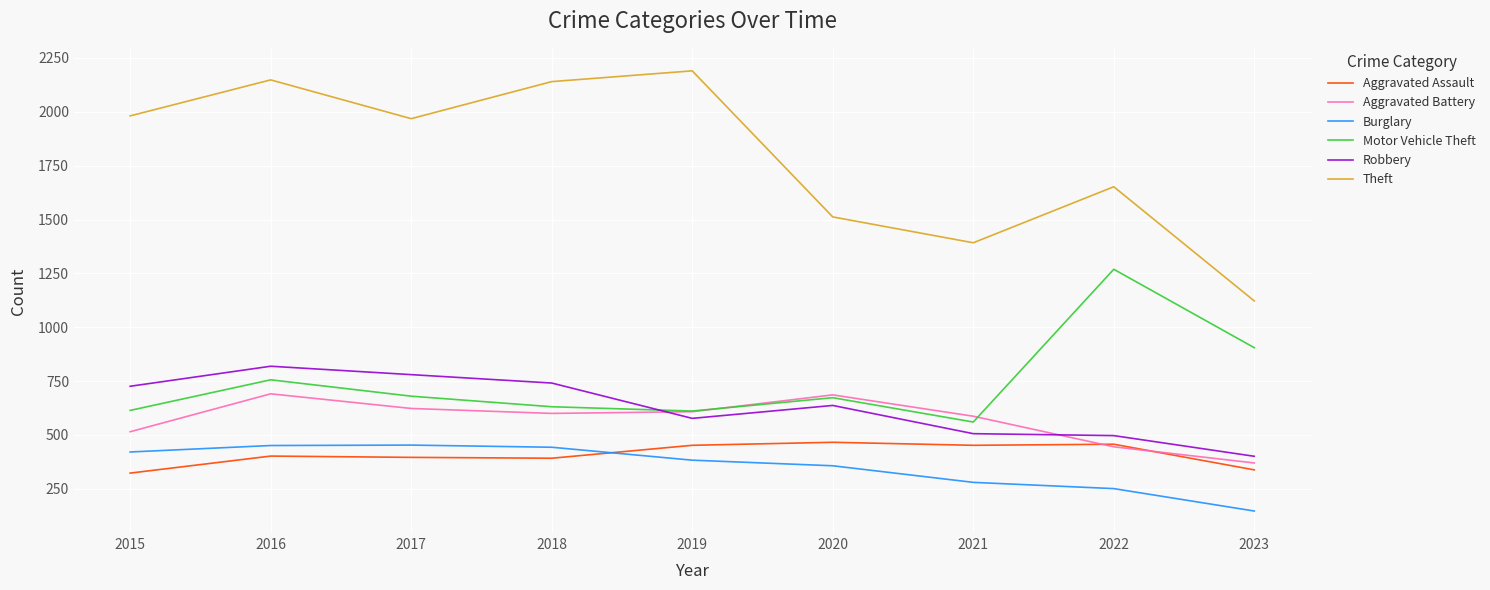

What are all the series names shown in the legend?

Aggravated Assault, Aggravated Battery, Burglary, Motor Vehicle Theft, Robbery, Theft